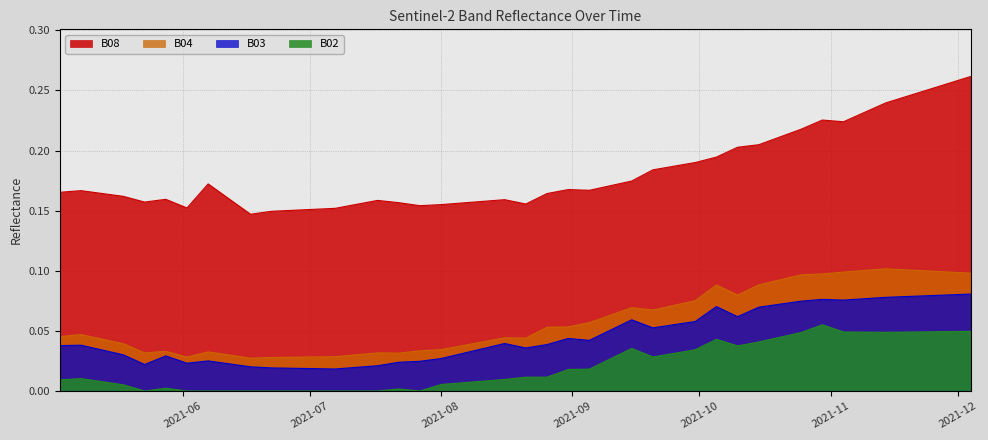

What are all the series names shown in the legend?

B08, B04, B03, B02